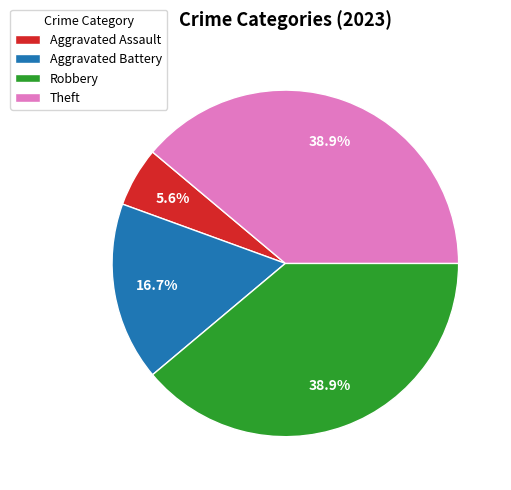

What is the ratio of the value at Aggravated Battery to the value at Theft?

0.4